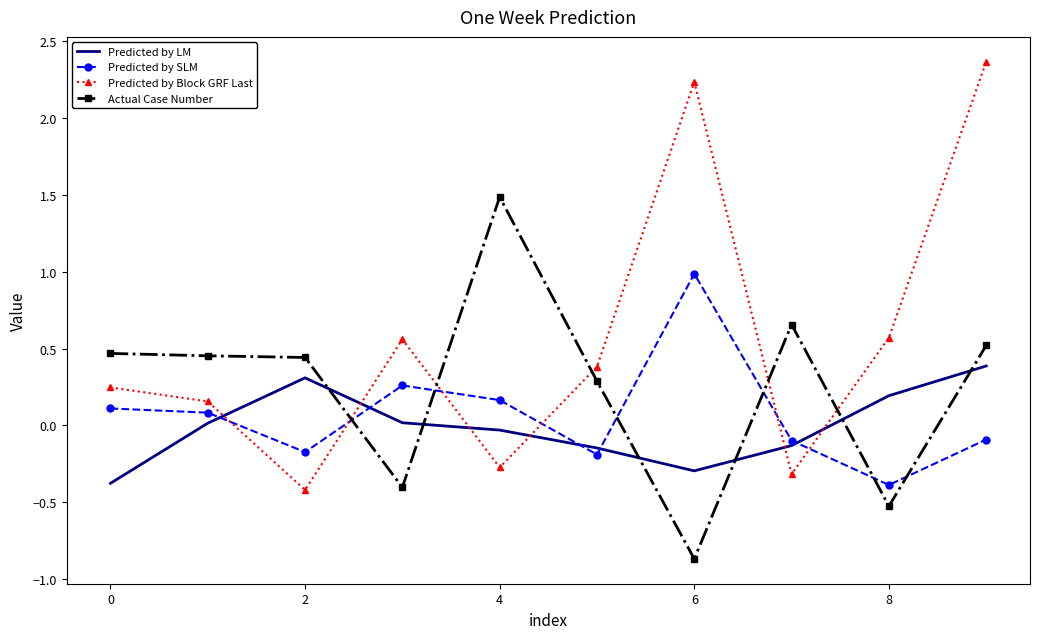

Which series has the largest total across all categories?

Predicted by Block GRF Last